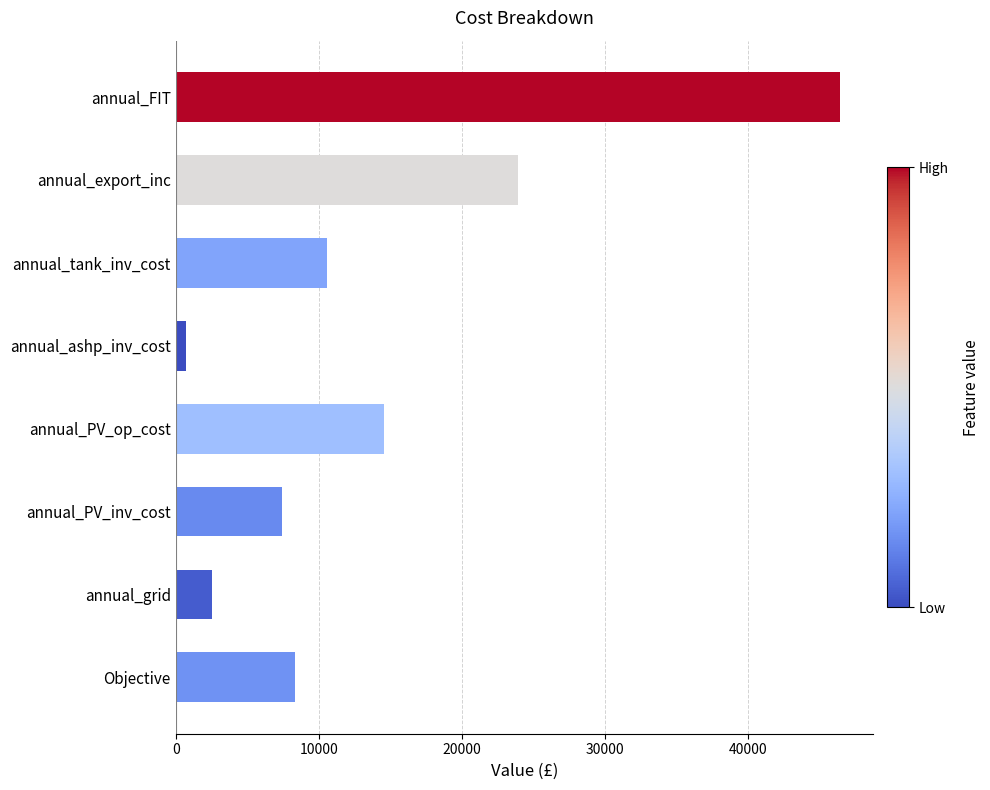

What is the change in value from Objective to annual_tank_inv_cost?

+2222.2